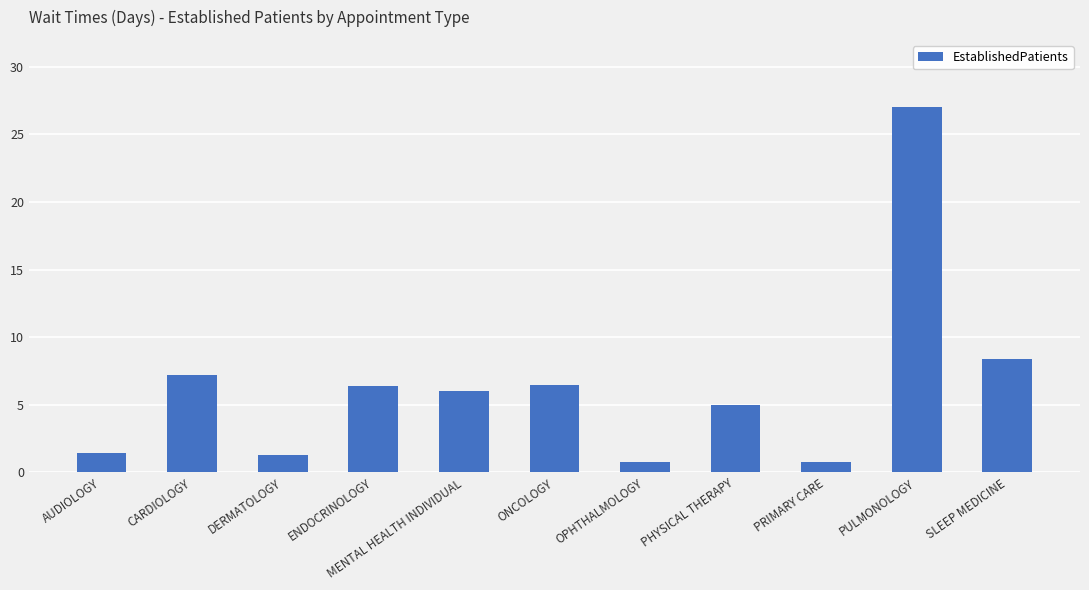

Approximately how many times larger is the value at OPHTHALMOLOGY compared to PHYSICAL THERAPY?

0.2